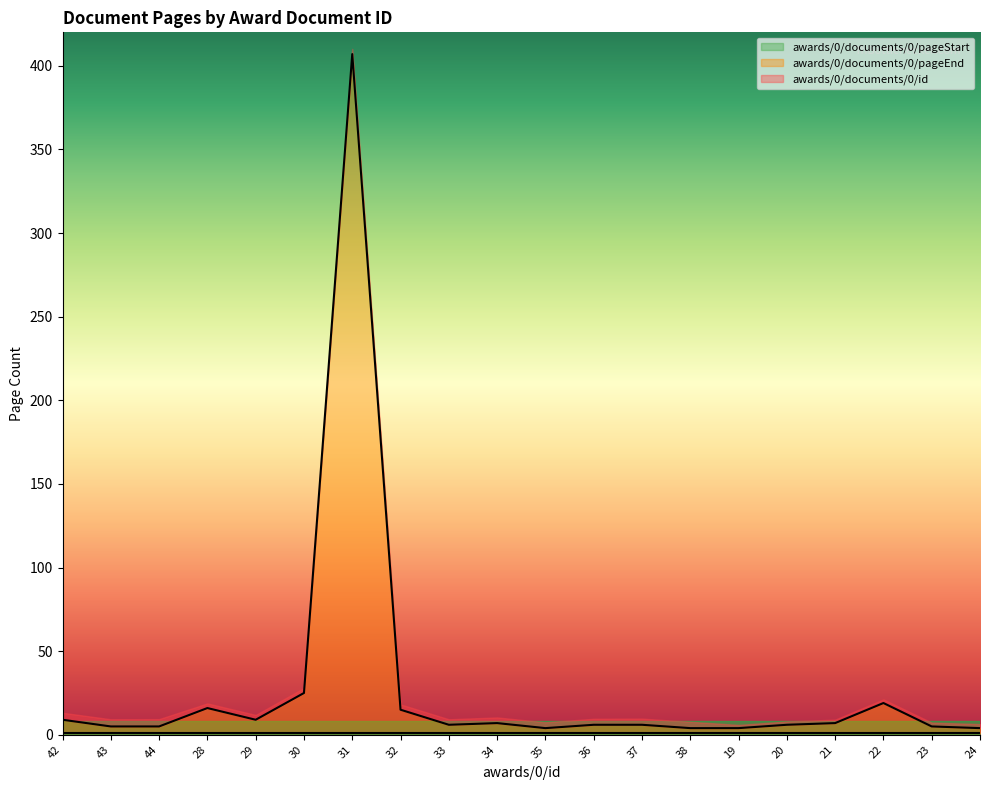

What is the sum of all awards/0/documents/0/pageStart values?

20